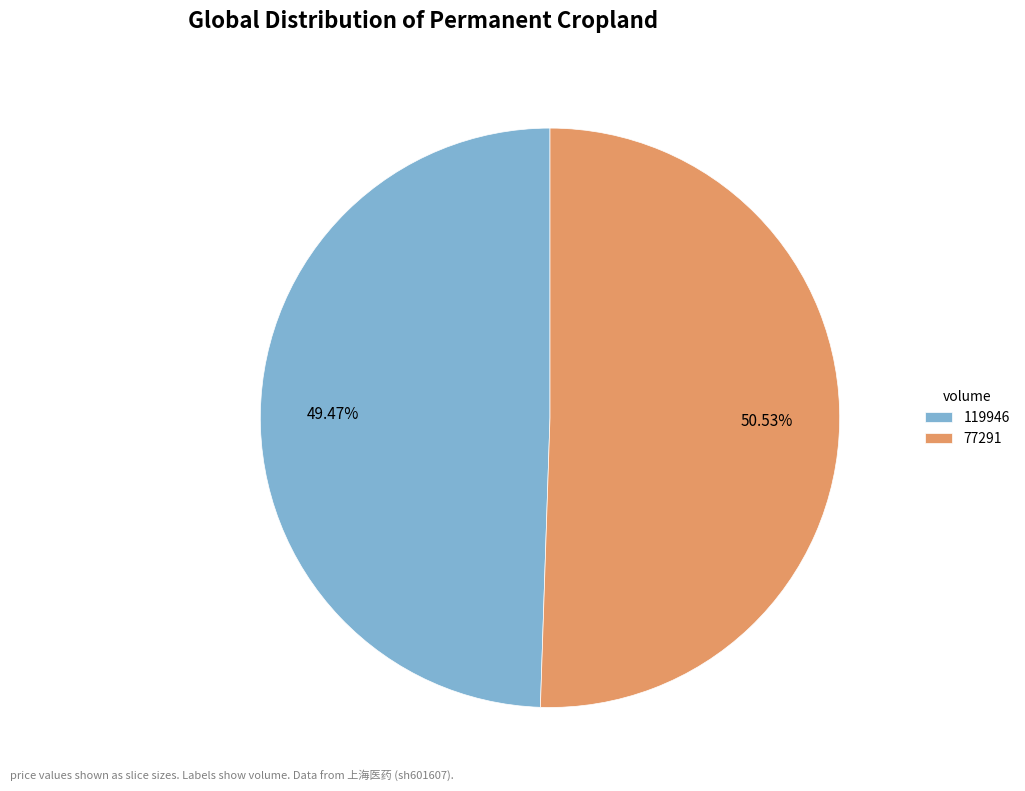

Count the number of slices in the pie.

2